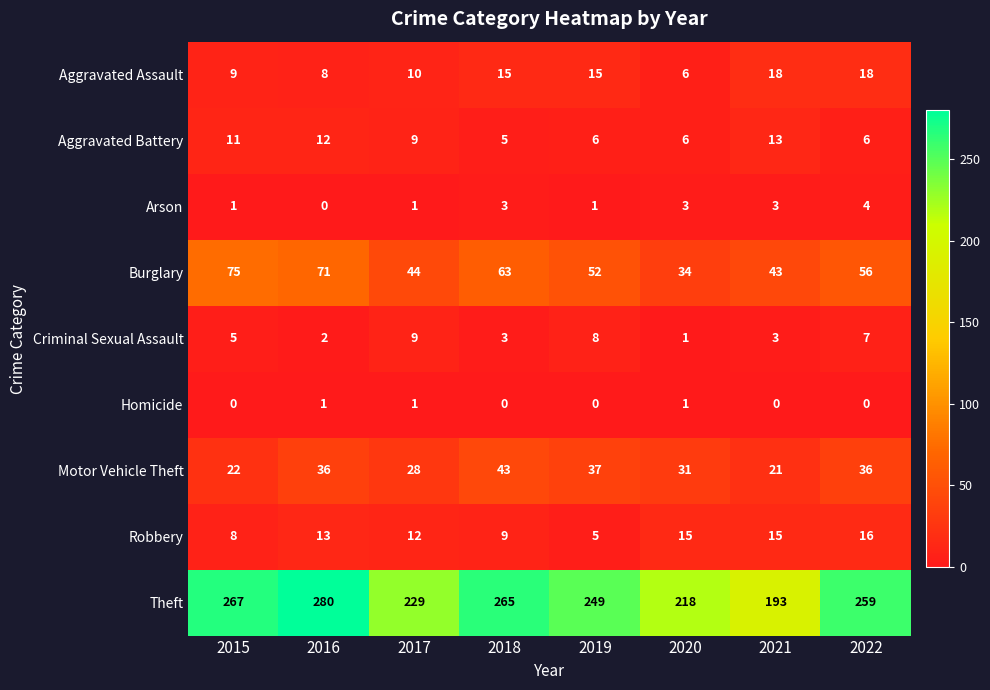

What is the maximum value for Burglary?

75